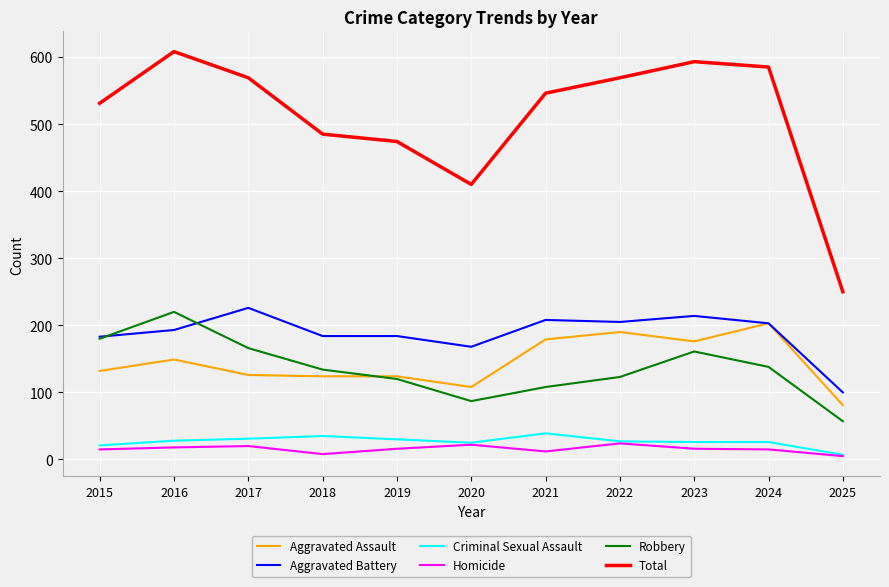

Which label corresponds to the largest value in the chart?

2016